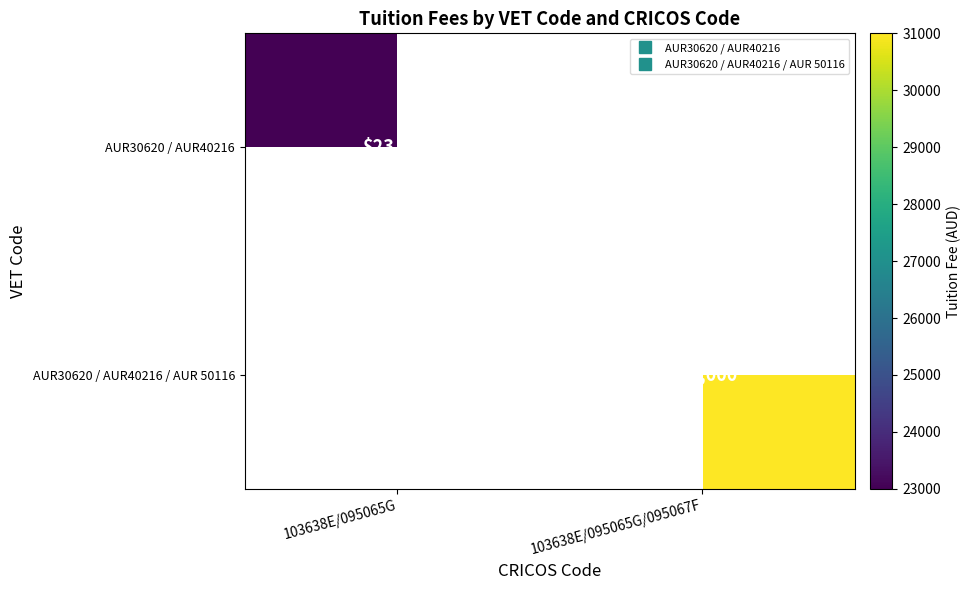

What is the maximum value for AUR30620 / AUR40216 / AUR 50116?

31000